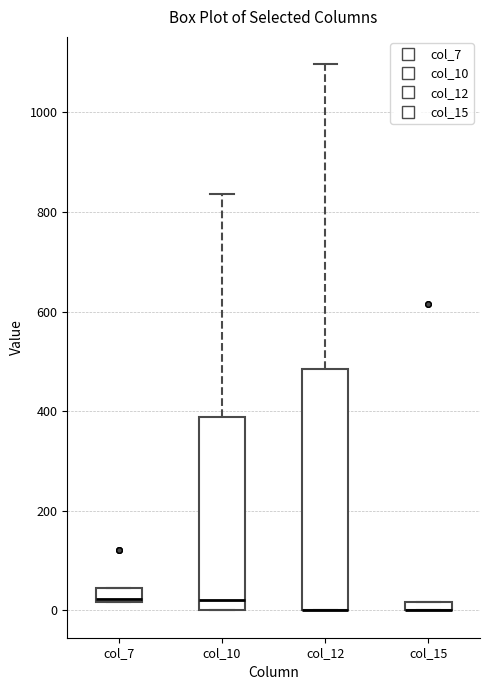

Which box is the tallest, from its lower edge to its upper edge?

col_12